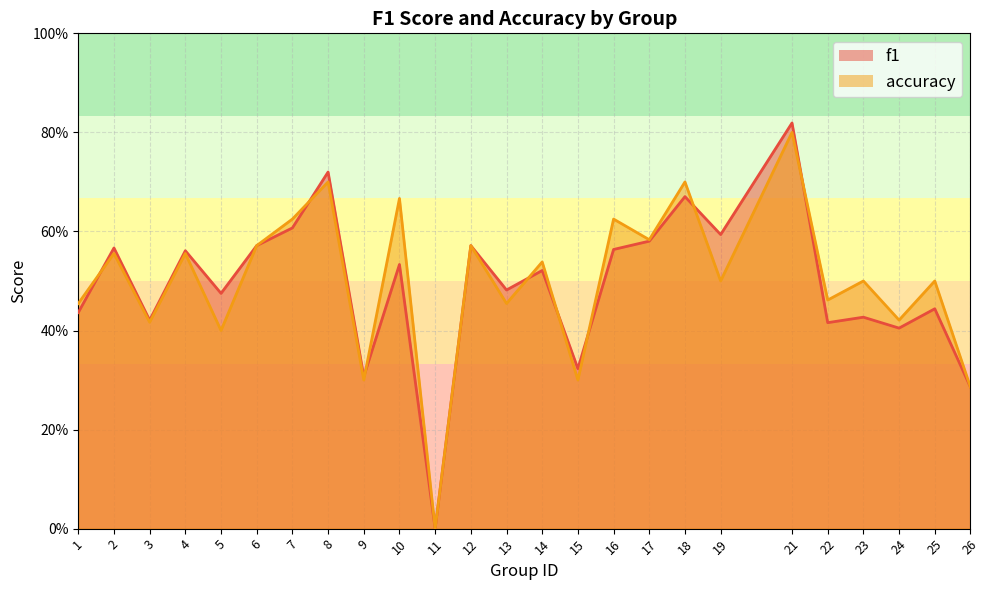

Reading right to left, what are all the values shown in this chart?

f1: 26=0.3	25=0.4	24=0.4	23=0.4	22=0.4	21=0.8	19=0.6	18=0.7	17=0.6	16=0.6	15=0.3	14=0.5	13=0.5	12=0.6	11=0.0	10=0.5	9=0.3	8=0.7	7=0.6	6=0.6	5=0.5	4=0.6	3=0.4	2=0.6	1=0.4
accuracy: 26=0.3	25=0.5	24=0.4	23=0.5	22=0.5	21=0.8	19=0.5	18=0.7	17=0.6	16=0.6	15=0.3	14=0.5	13=0.5	12=0.6	11=0.0	10=0.7	9=0.3	8=0.7	7=0.6	6=0.6	5=0.4	4=0.6	3=0.4	2=0.6	1=0.5